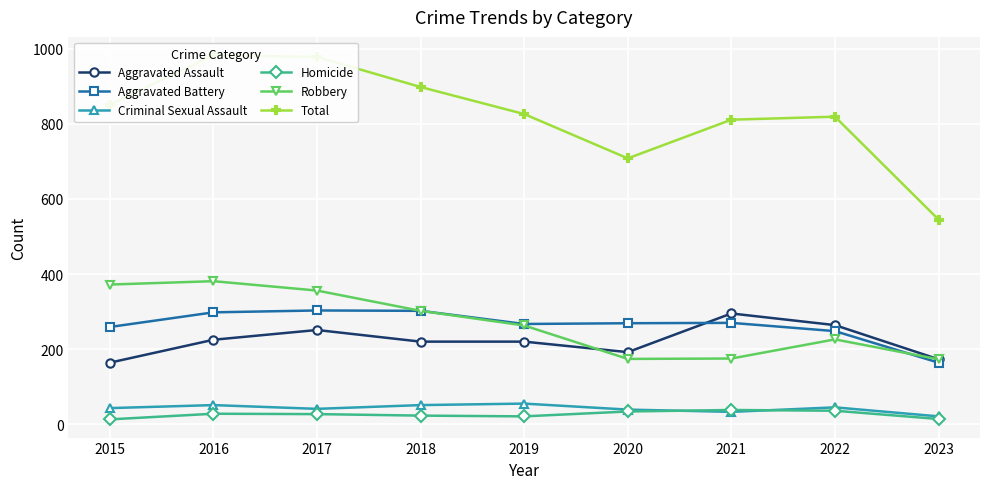

Rank the series by their maximum value, from lowest to highest.

Homicide, Criminal Sexual Assault, Aggravated Assault, Aggravated Battery, Robbery, Total